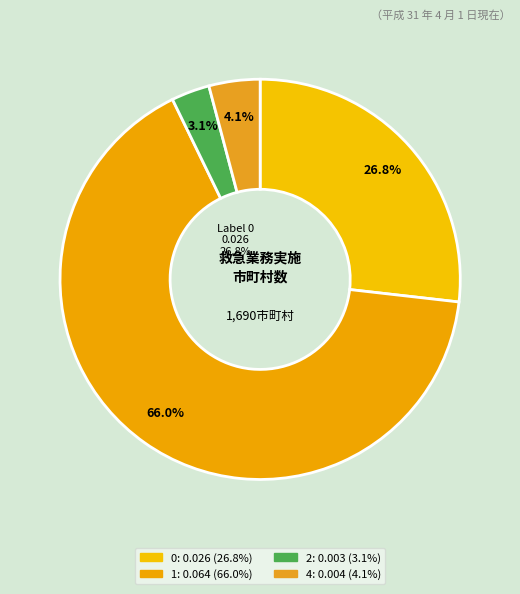

Count the number of slices in the pie.

4